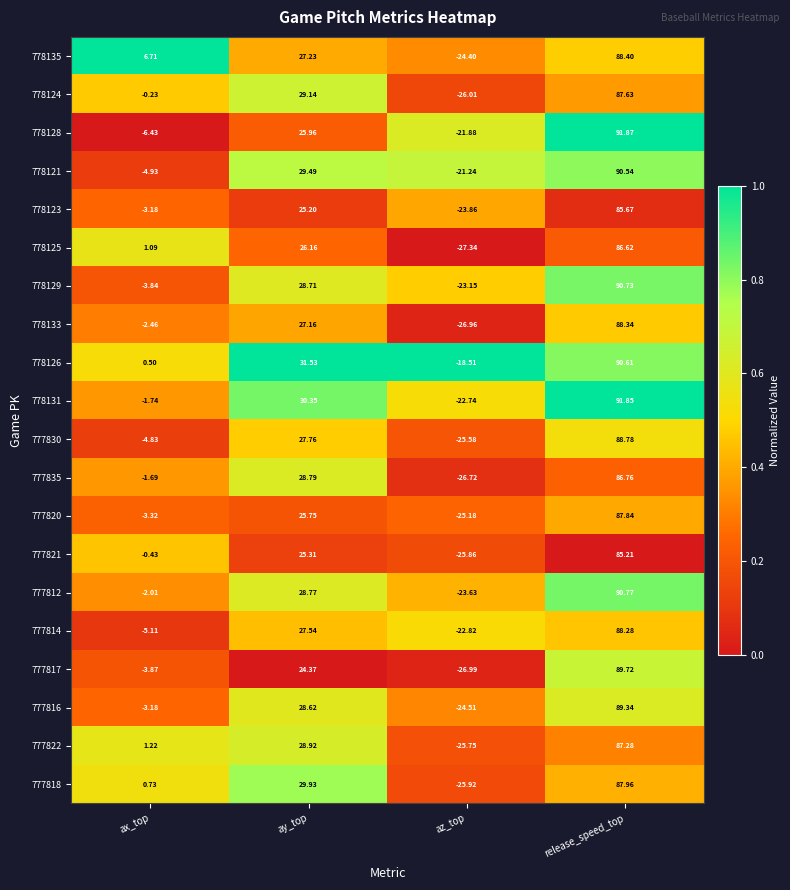

Between az_top and release_speed_top, which series saw the biggest shift?

777817